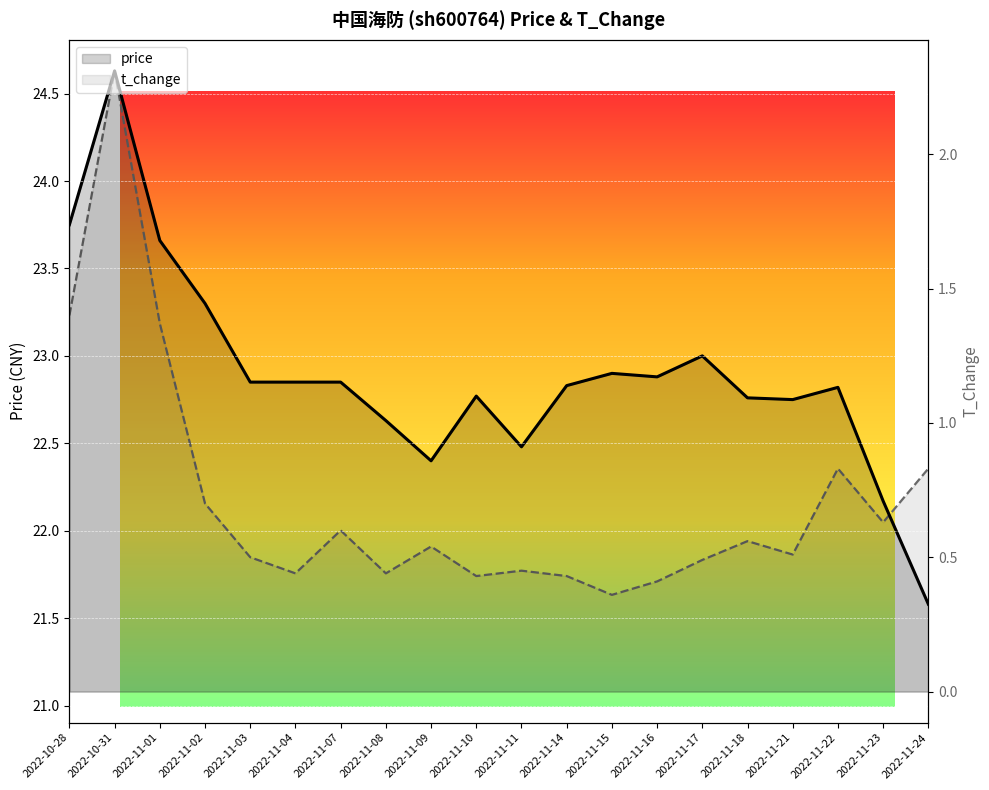

What is the sum of all t_change values?

14.2